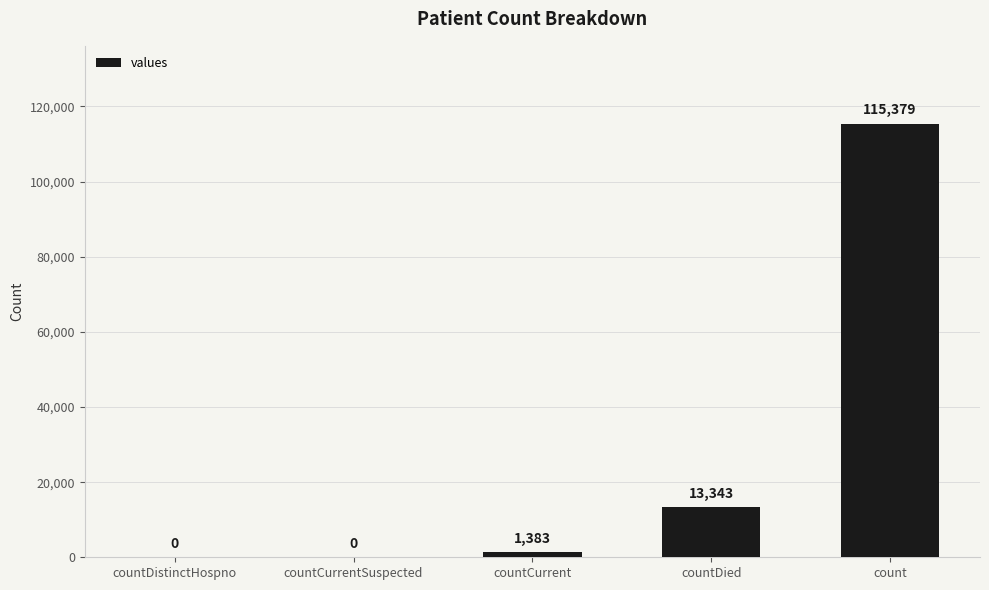

At which category does the chart reach its peak across all series?

count